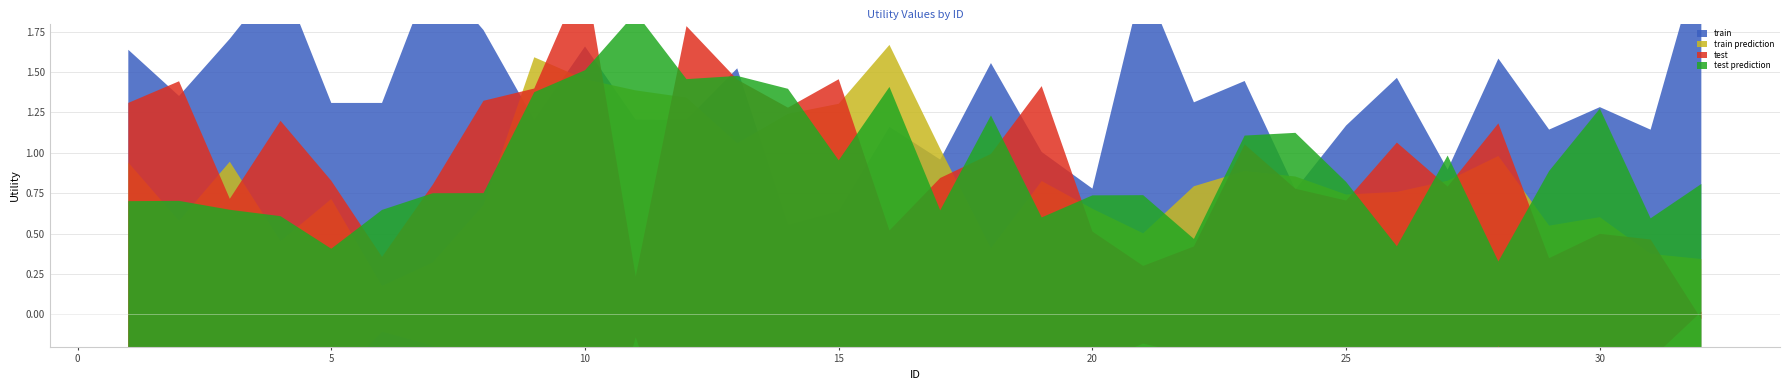

What is the sum of the test values at 32 and 1?

1.6